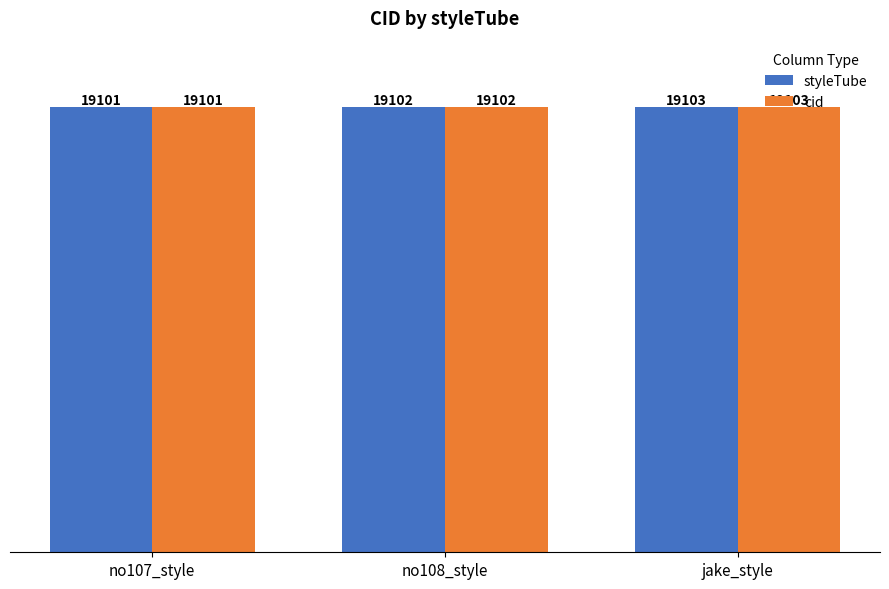

Is it true that cid equals 33962 at no108_style?

False